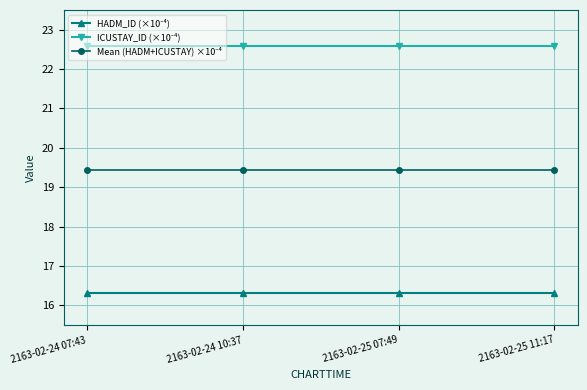

What is the maximum value shown in the chart?

22.6